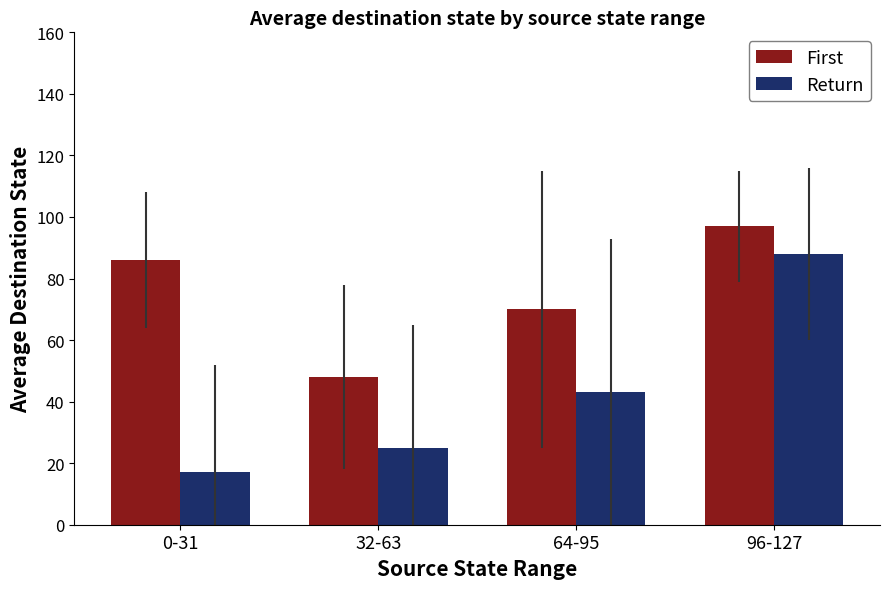

Reading right to left, transcribe all the data shown in this chart.

First: 96-127=97	64-95=70	32-63=48	0-31=86
Return: 96-127=88	64-95=43	32-63=25	0-31=17